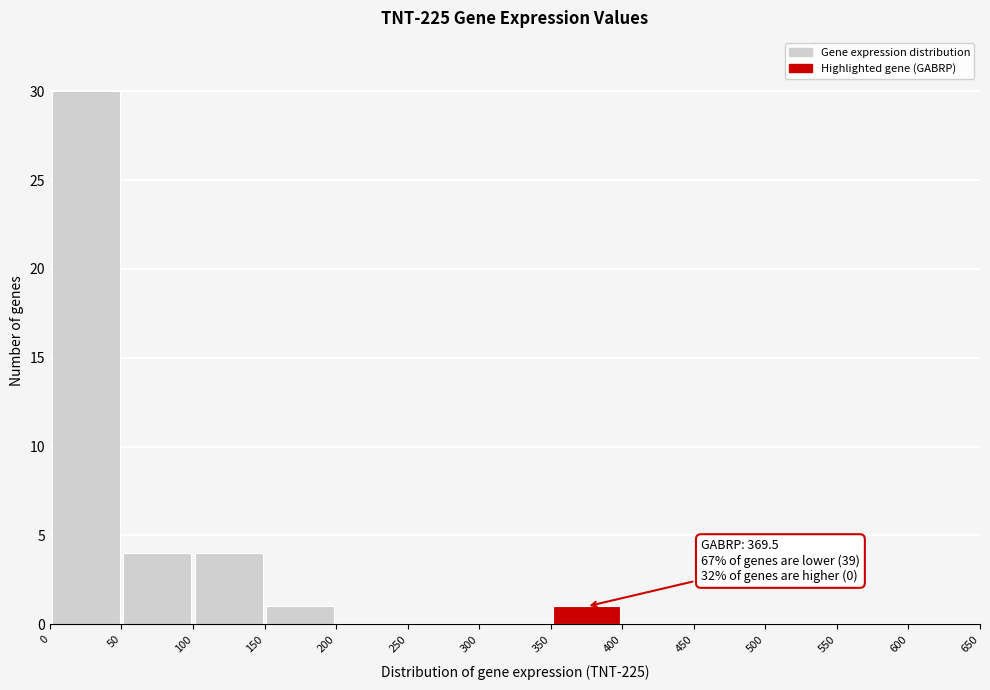

Which range on the x-axis has the tallest bar?

0 to 50